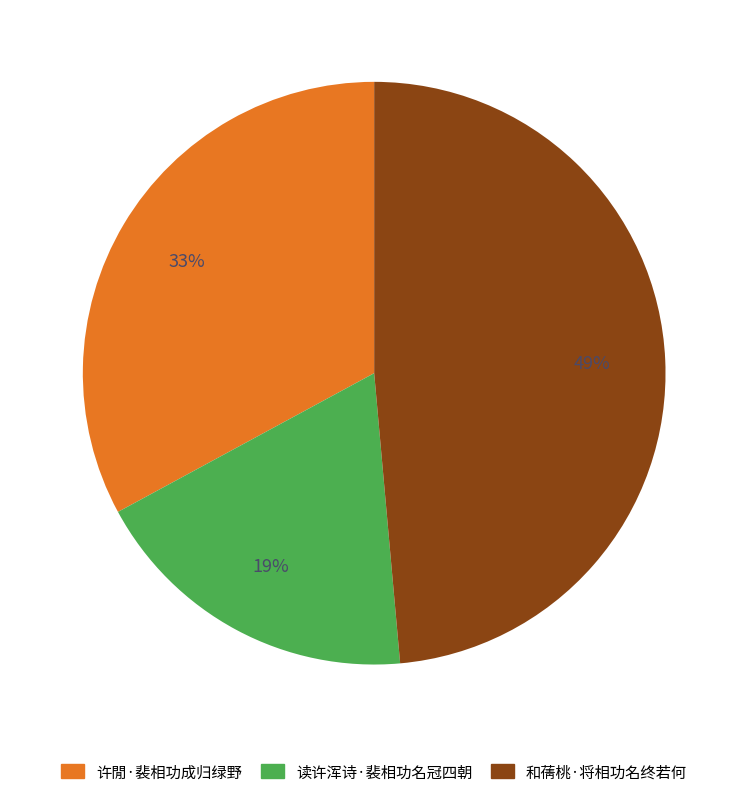

What percentage is the 和蒨桃·将相功名终若何 slice, to the nearest percent?

49%